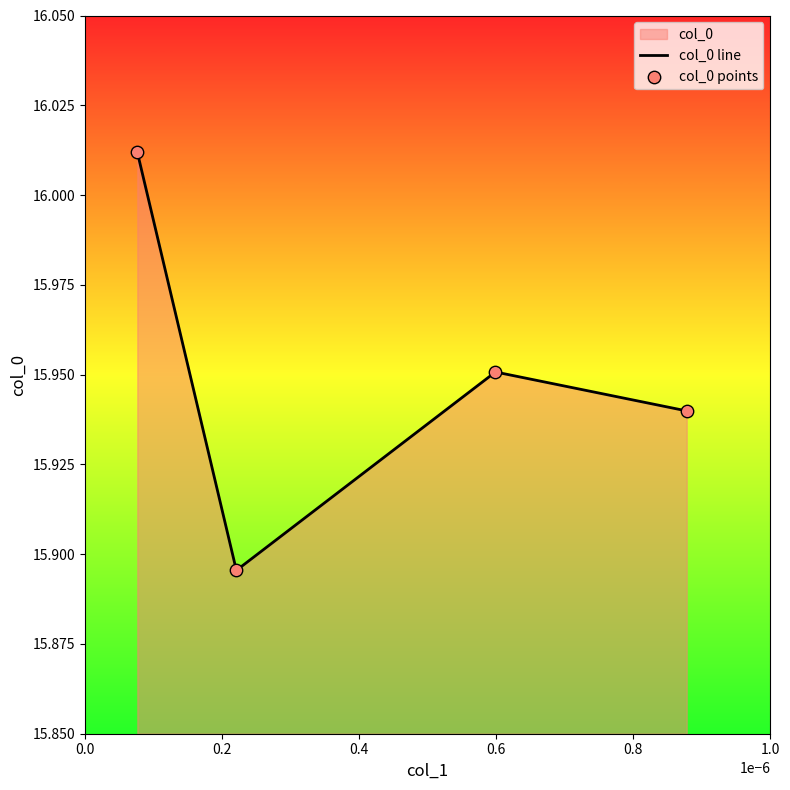

Which series contains the highest Y value?

col_0 line